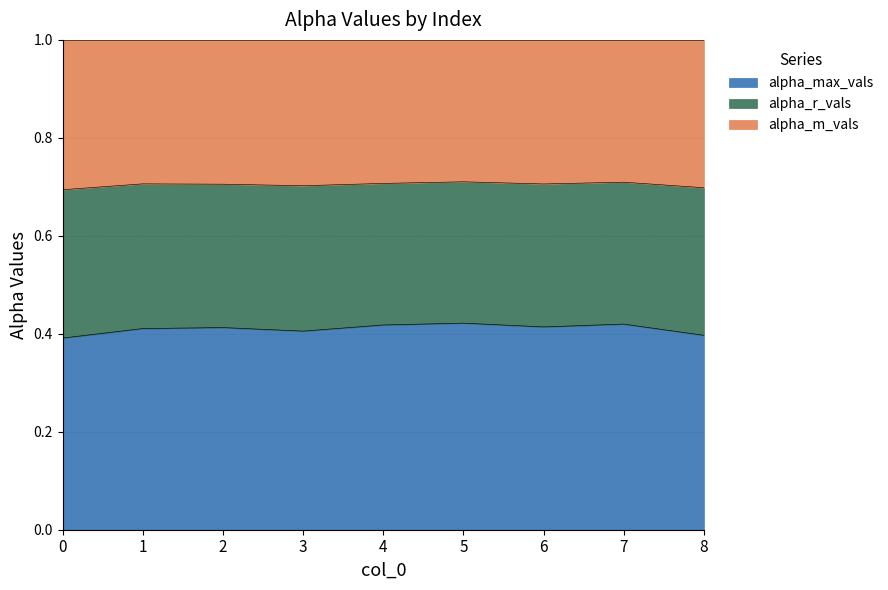

What is the total value across all series at 4?

1.0